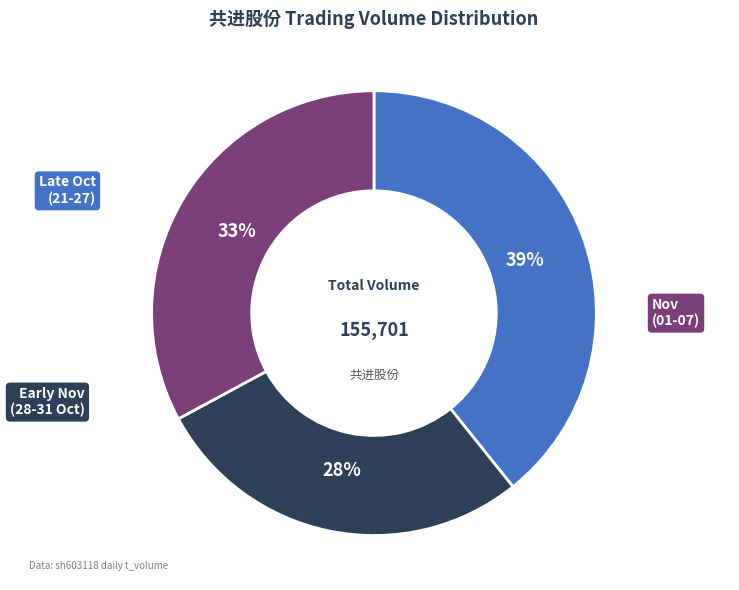

To the nearest percent, what is the average slice percentage?

33%